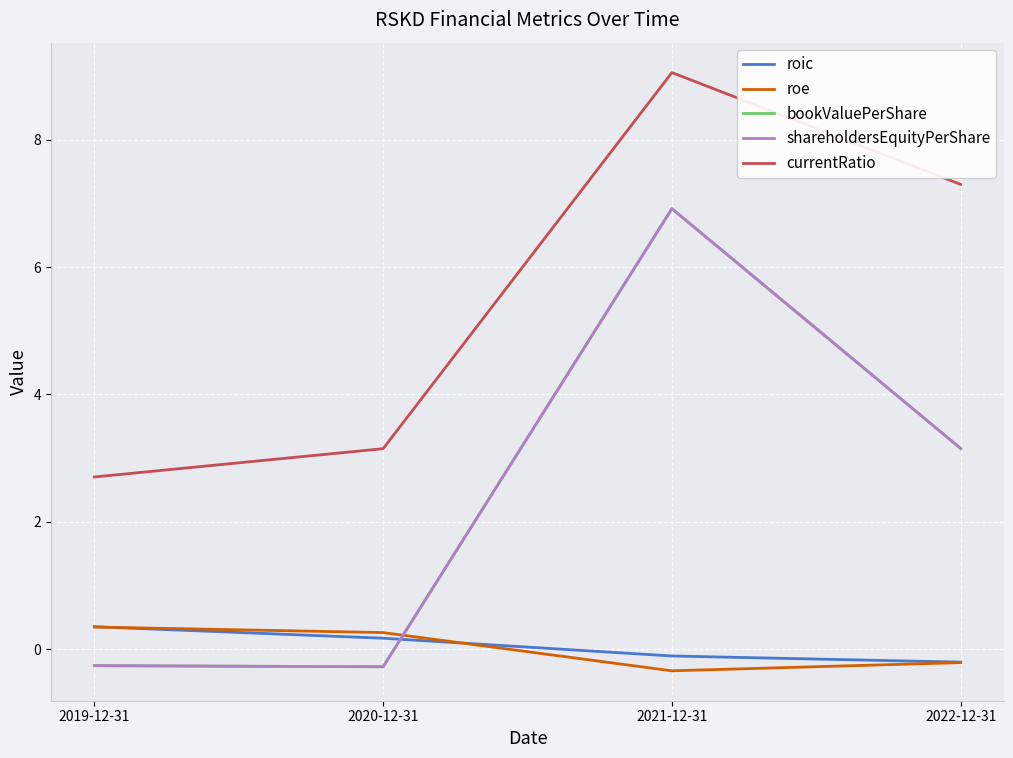

What is the value of the shareholdersEquityPerShare point at the 2nd from the left?

-0.3